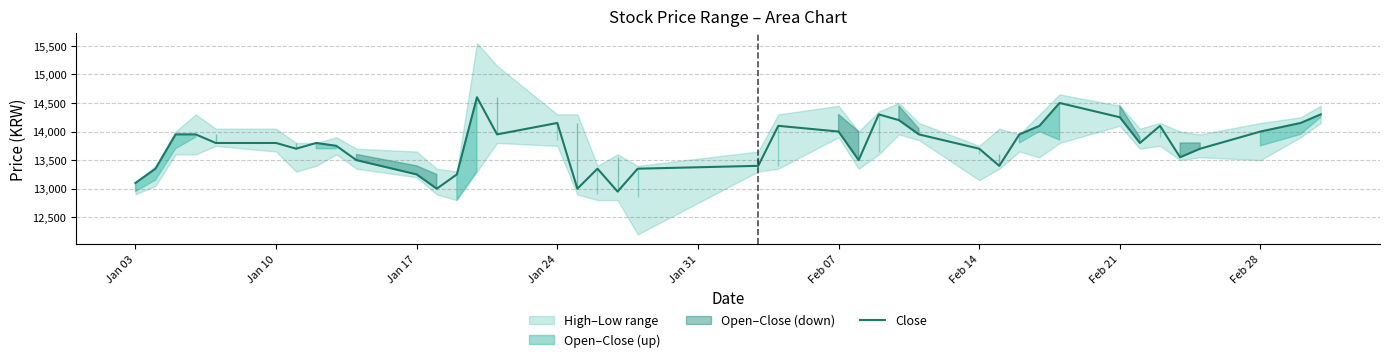

What is the value of the 25th point from the left?

14300